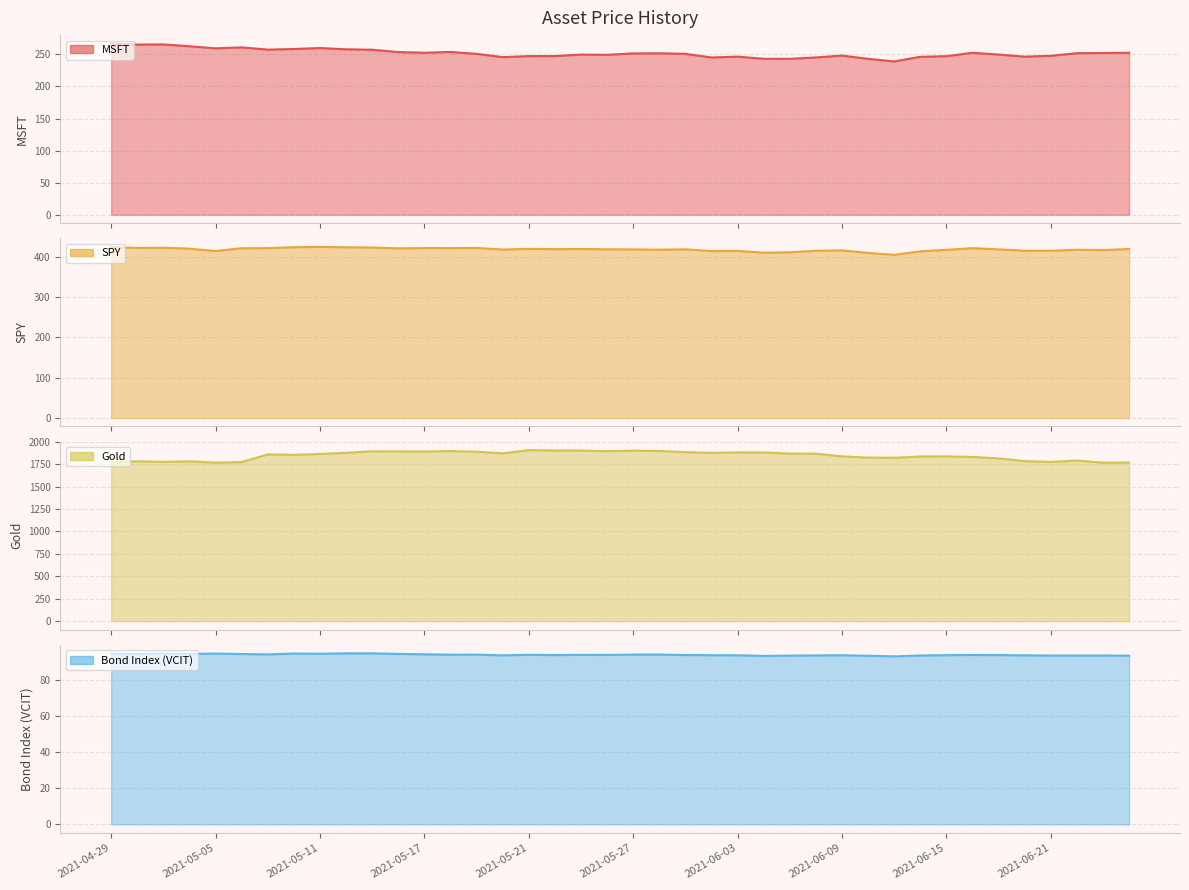

Rank the categories by Gold value from highest to lowest.

2021-05-21, 2021-05-24, 2021-05-25, 2021-05-27, 2021-05-28, 2021-05-18, 2021-05-26, 2021-05-13, 2021-05-14, 2021-05-17, 2021-05-19, 2021-06-01, 2021-06-03, 2021-06-04, 2021-05-12, 2021-06-02, 2021-05-20, 2021-06-07, 2021-06-08, 2021-05-11, 2021-05-07, 2021-05-10, 2021-06-09, 2021-06-15, 2021-06-14, 2021-06-16, 2021-06-10, 2021-06-11, 2021-06-17, 2021-06-22, 2021-06-18, 2021-04-30, 2021-05-04, 2021-05-03, 2021-06-21, 2021-04-29, 2021-05-06, 2021-06-24, 2021-05-05, 2021-06-23